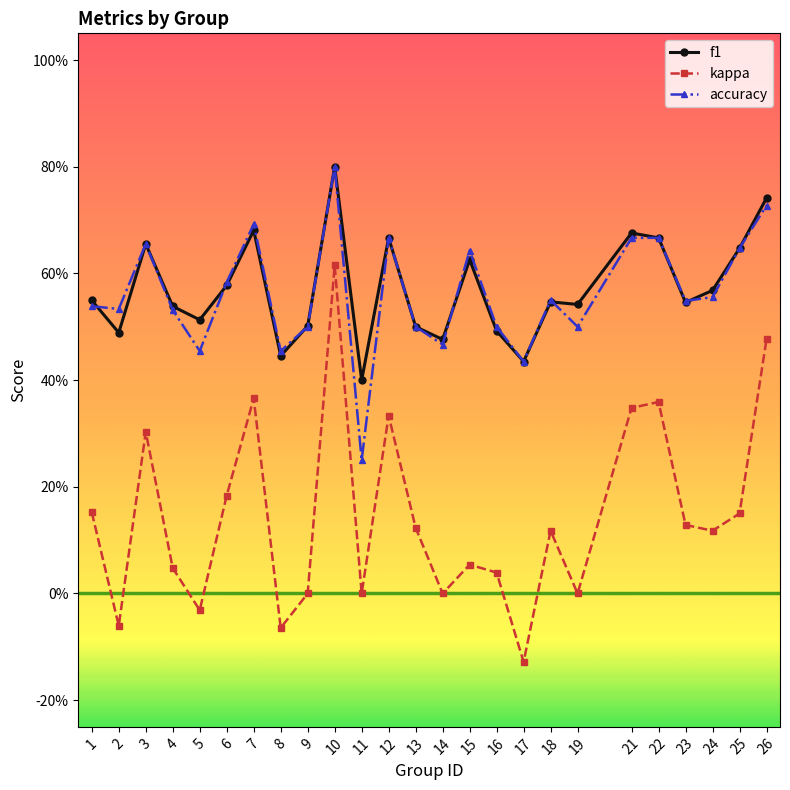

True or false: kappa has a value of -0.2 at 17.

False